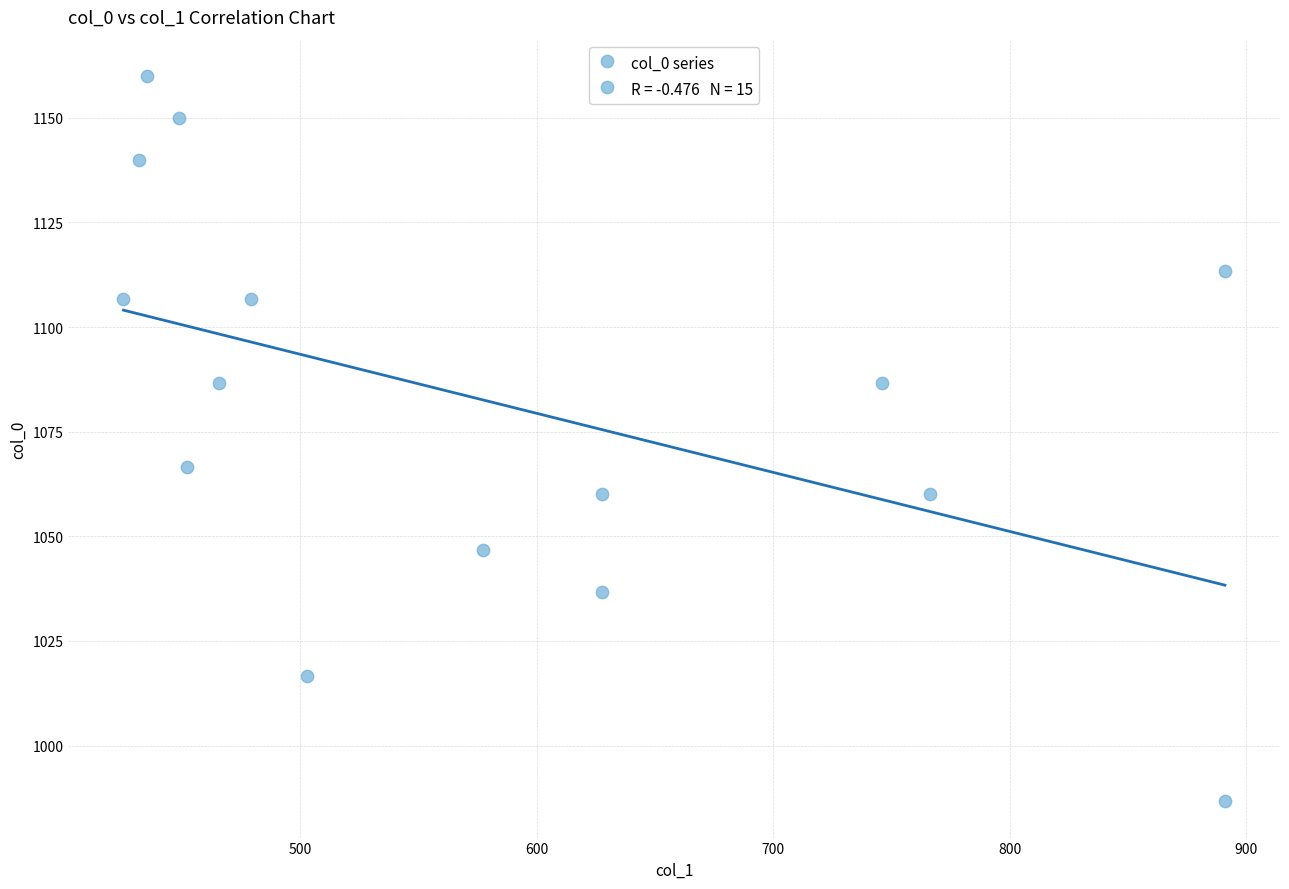

What is the range of X values (max minus min)?

465.8